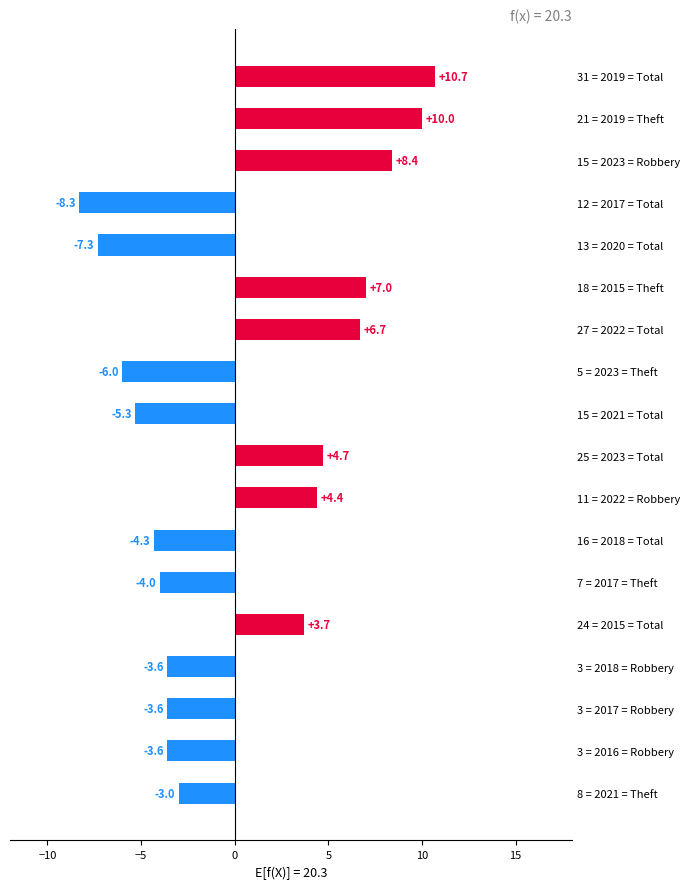

The value at 12 = 2017 = Total is -11.2. True or false?

False